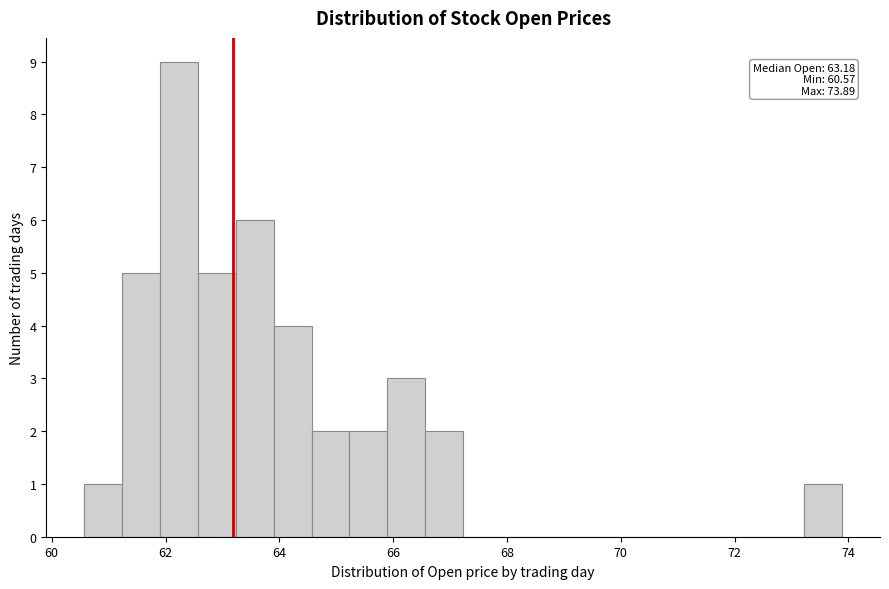

Around what value on the x-axis is the tallest bar? Give the approximate position of its centre, as read against the axis.

62.2